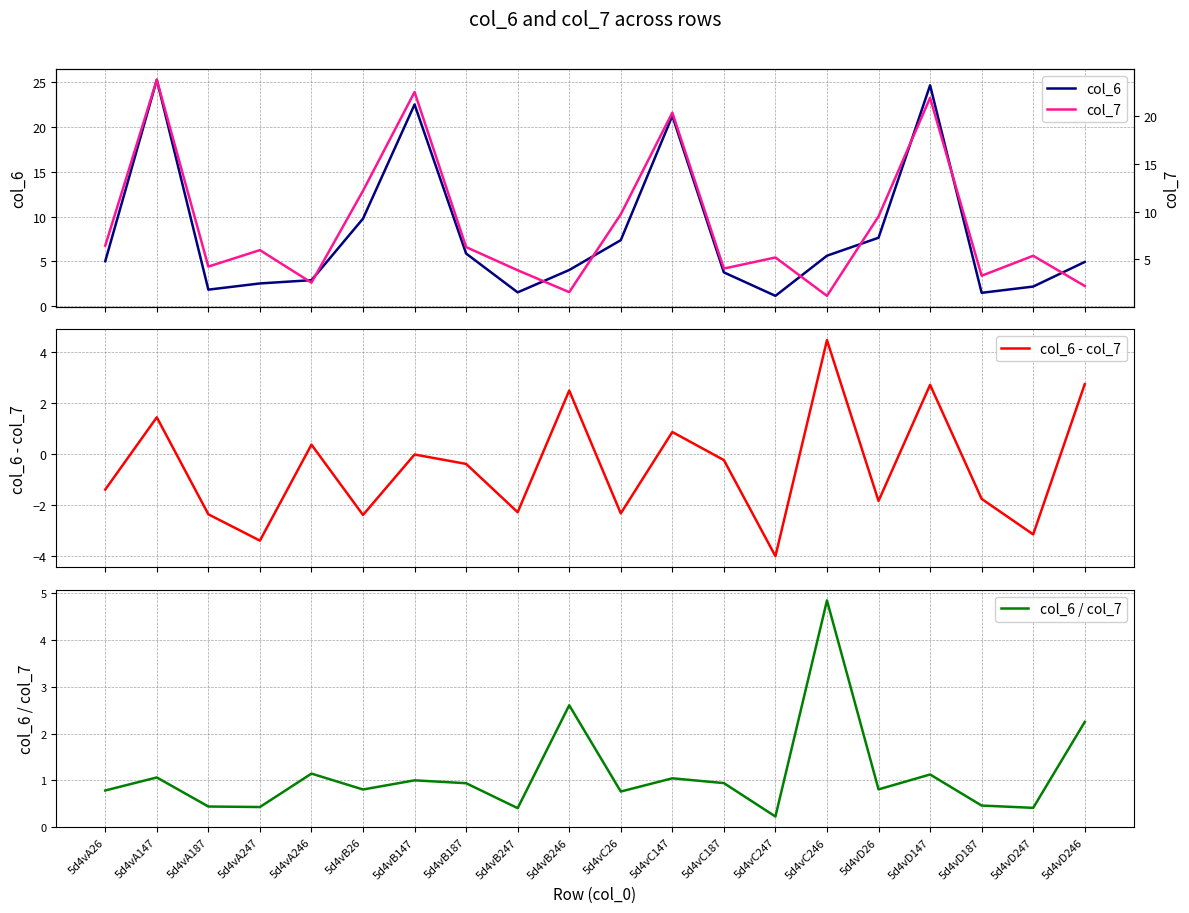

True or false: col_6 and col_6 / col_7 intersect in this chart.

False